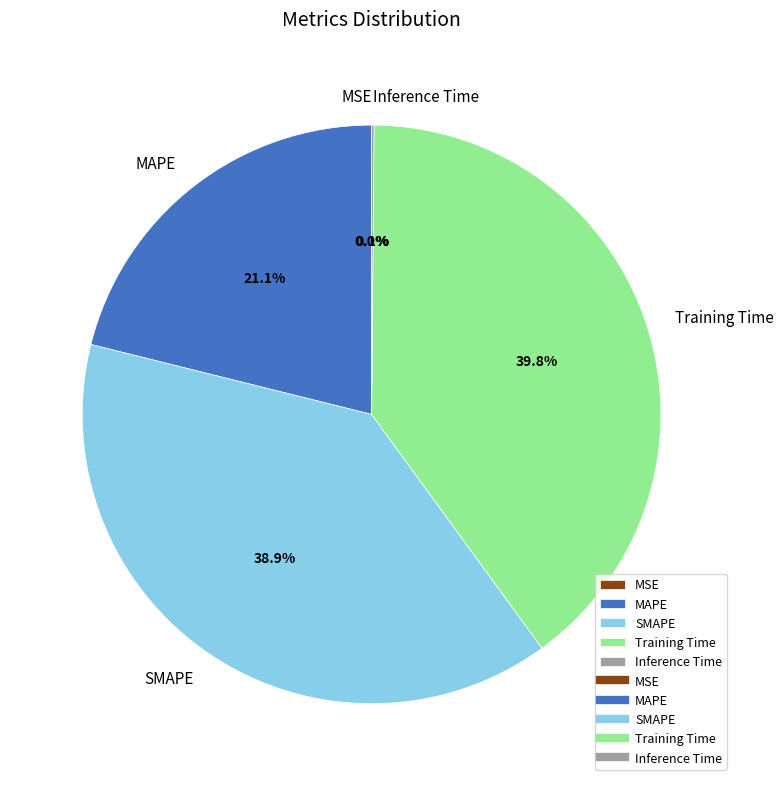

Which slice is the largest?

Training Time